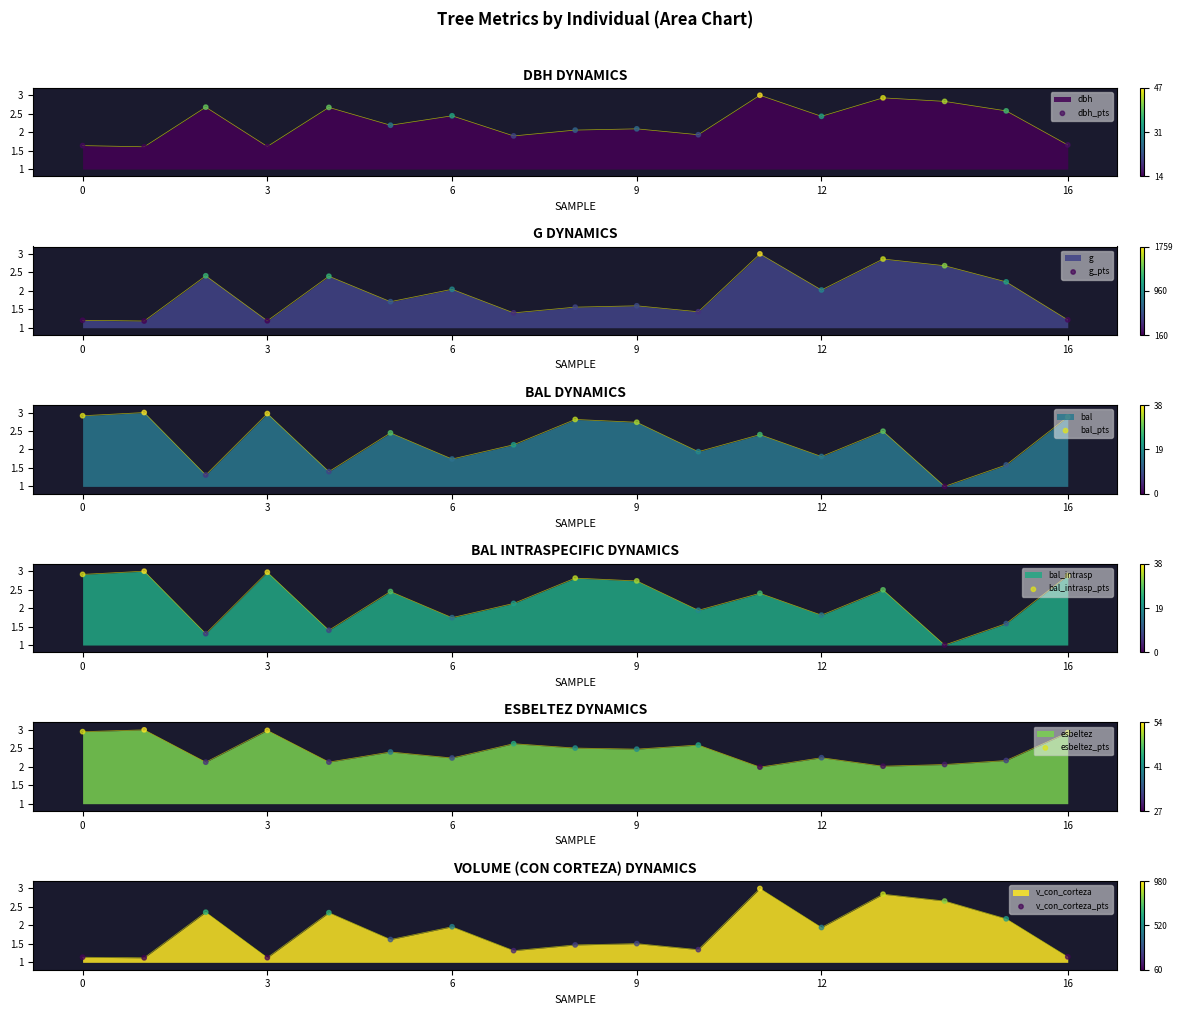

Which series has the widest spread of Y values?

bal_pts